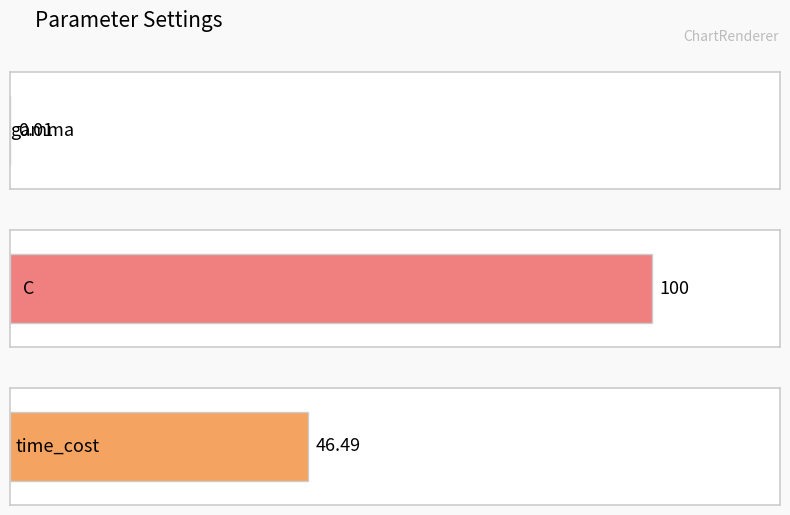

What is the difference between the values at gamma and time_cost?

46.5